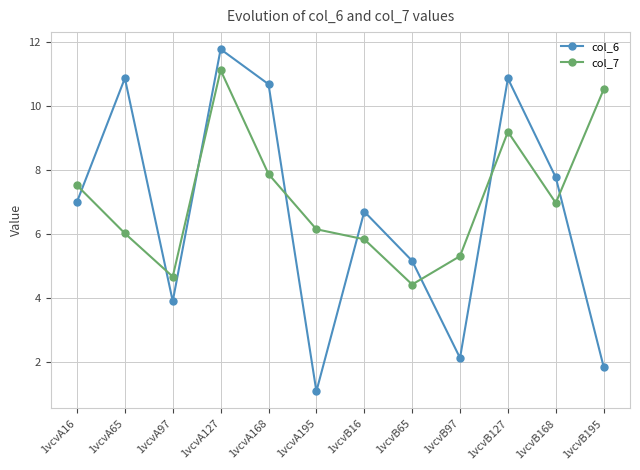

How many categories are shown in the chart?

12